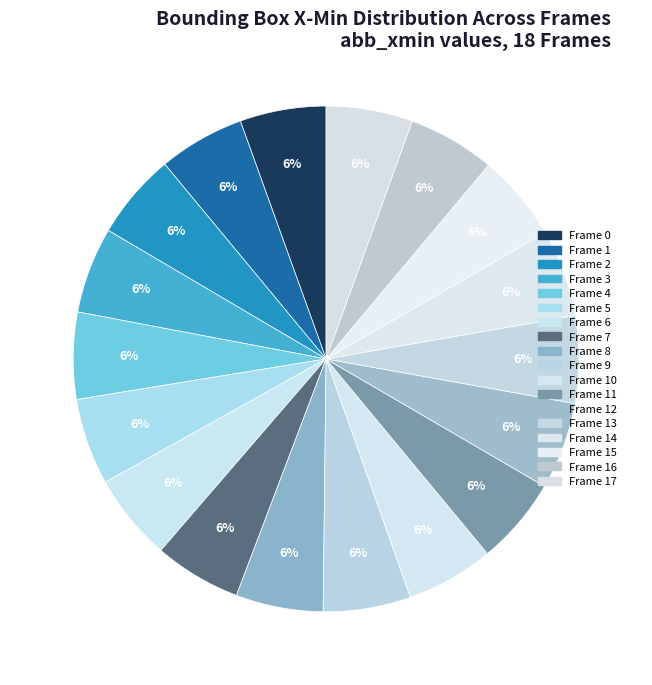

Which slice is the smallest?

Frame 0